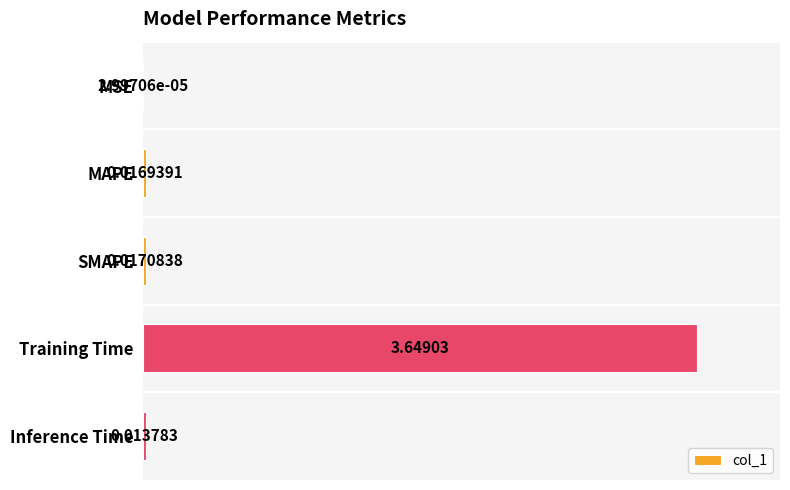

What is the sum of all values?

3.7